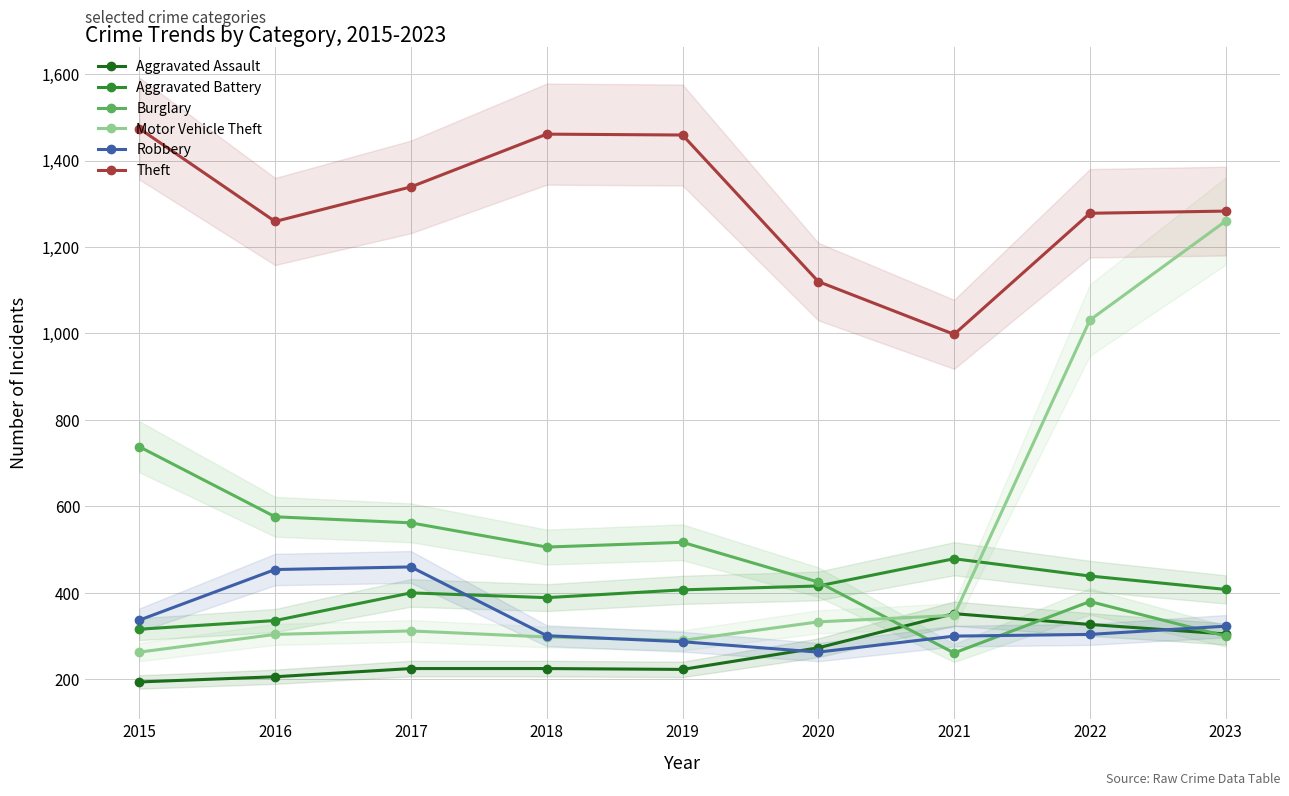

The Motor Vehicle Theft series shows 1260 at 2023. True or false?

True